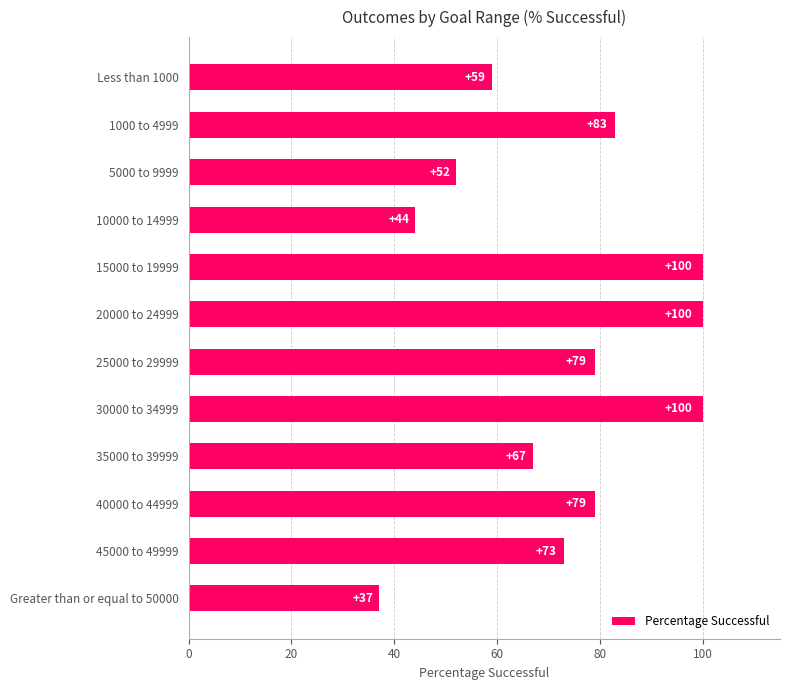

Approximately how many times larger is the value at 15000 to 19999 compared to 35000 to 39999?

1.5